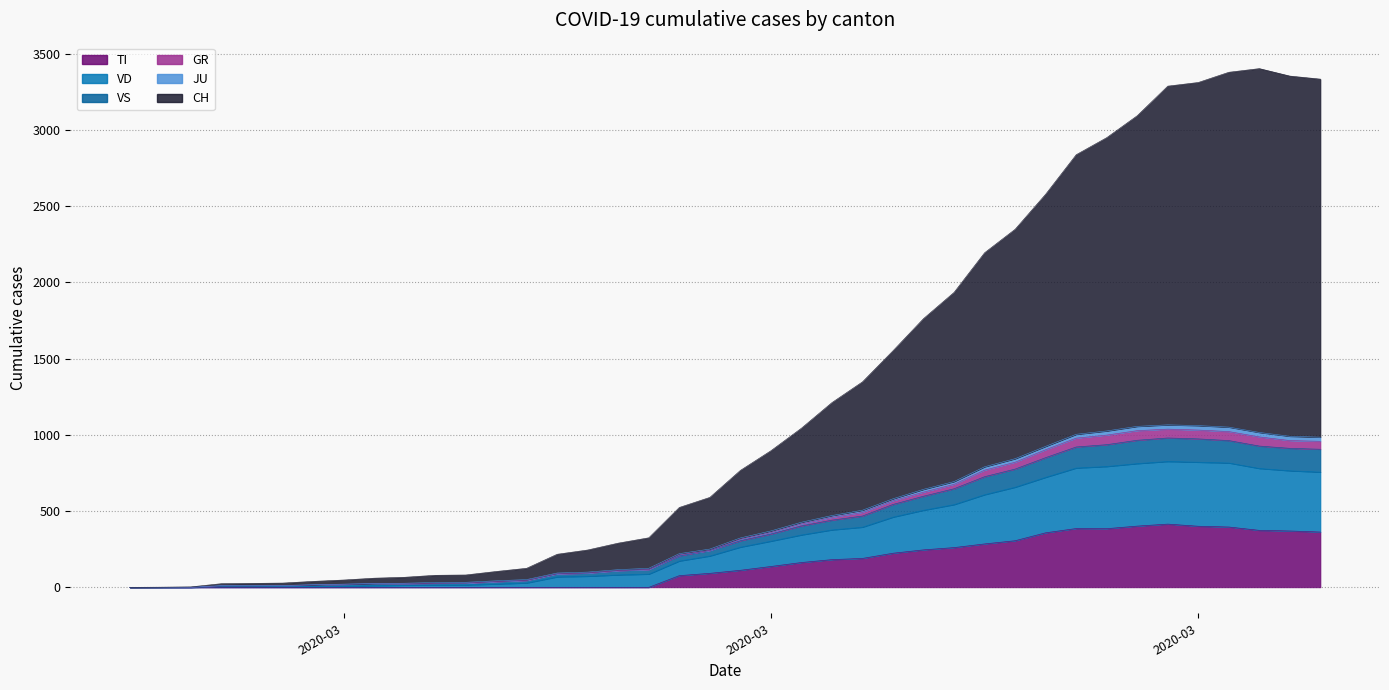

Does the chart have visible grid lines?

Yes